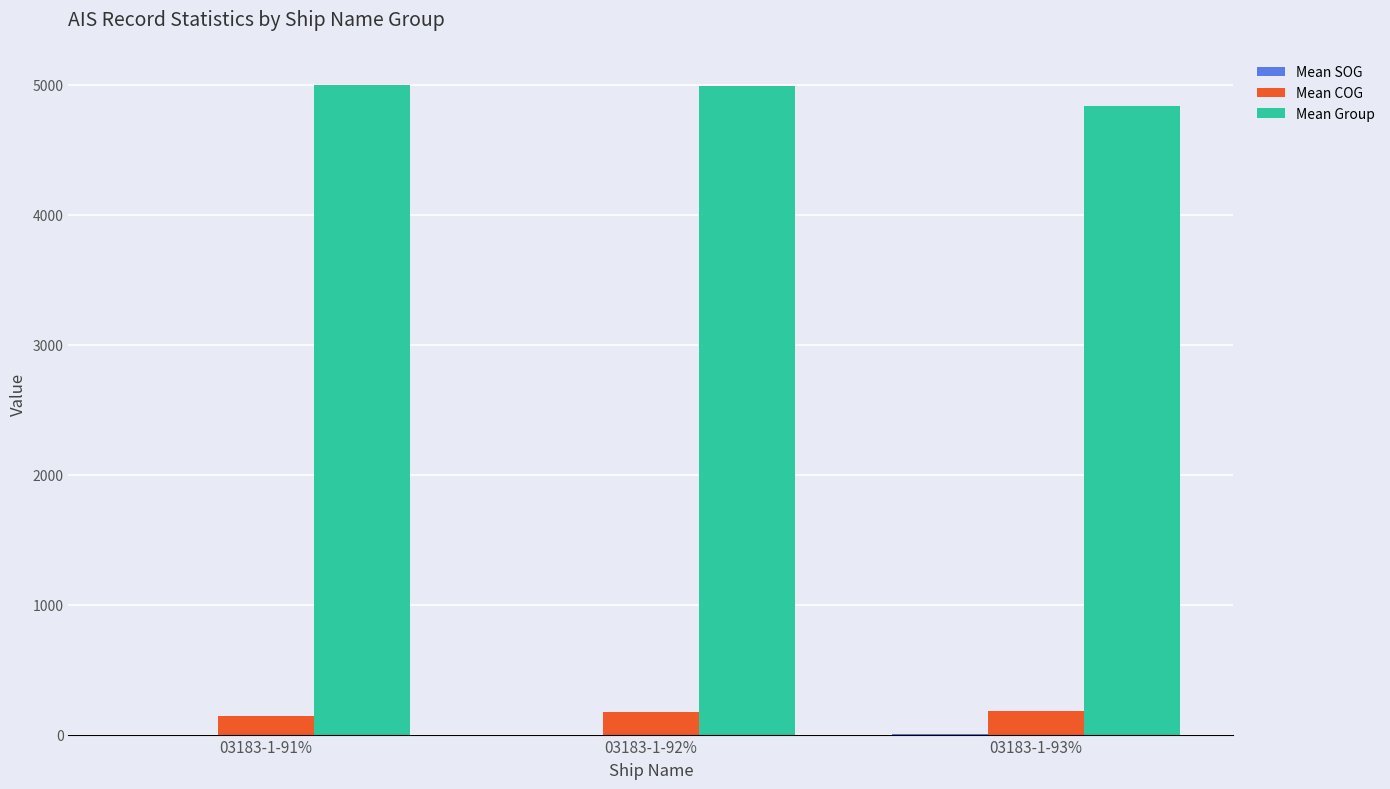

List the labels in order of Mean Group value, largest first.

03183-1-91%, 03183-1-92%, 03183-1-93%